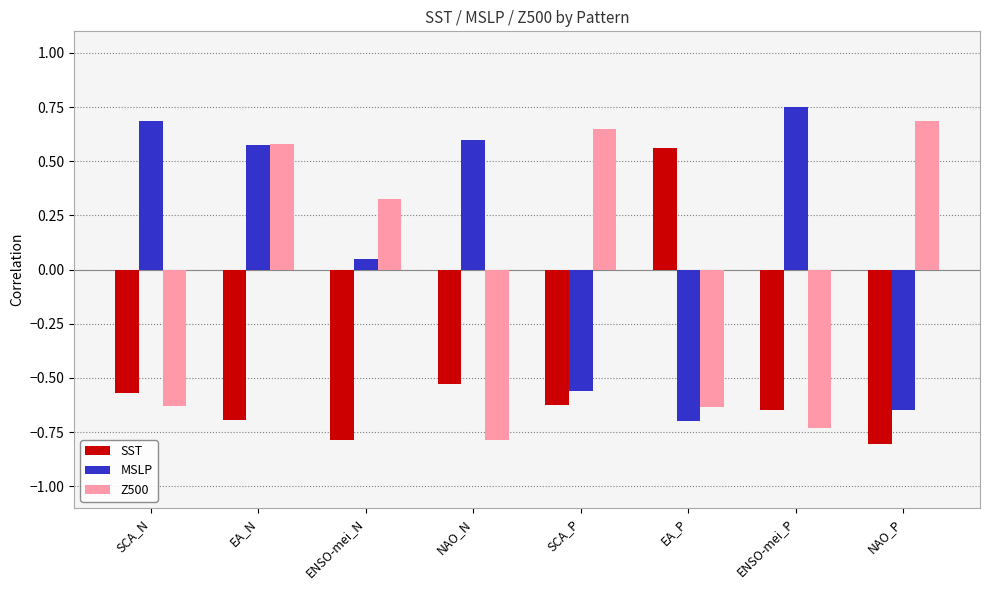

Which label corresponds to the largest value in the chart?

ENSO-mei_P